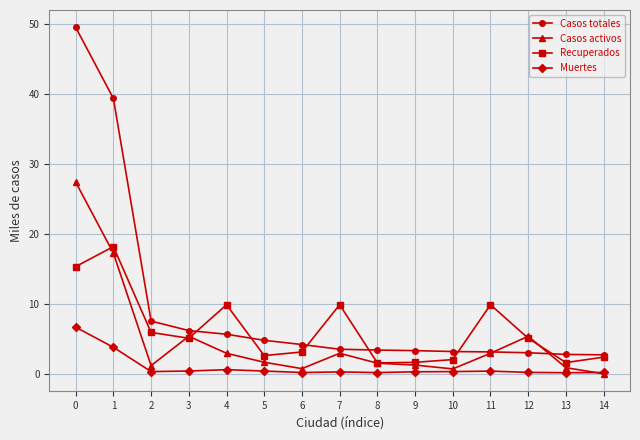

What value does the Casos activos series have at 14?

0.1